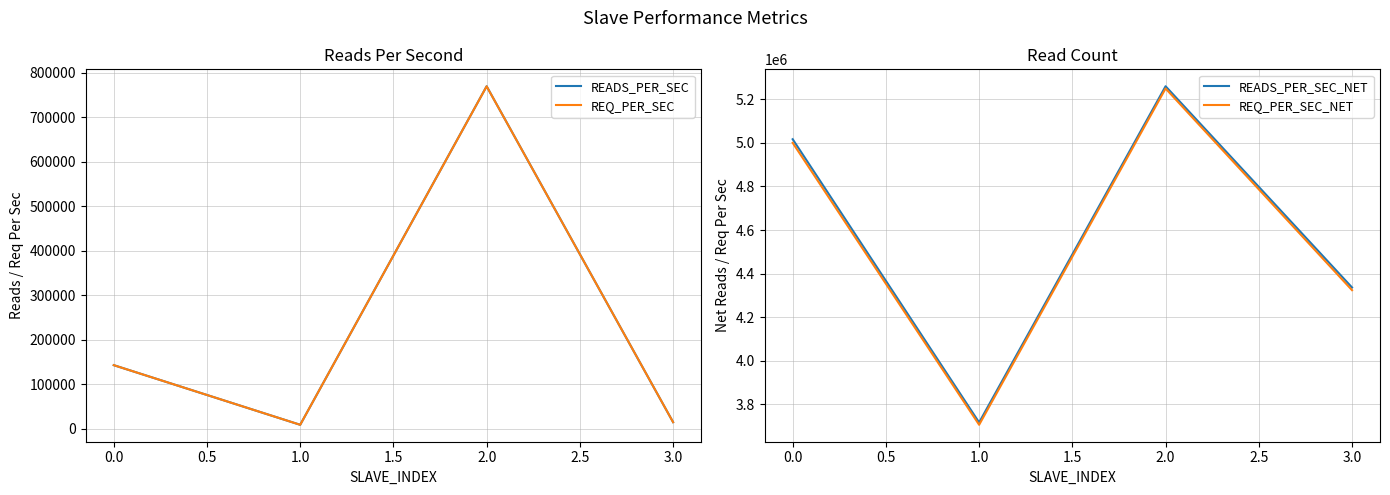

How many series are shown in this chart?

4